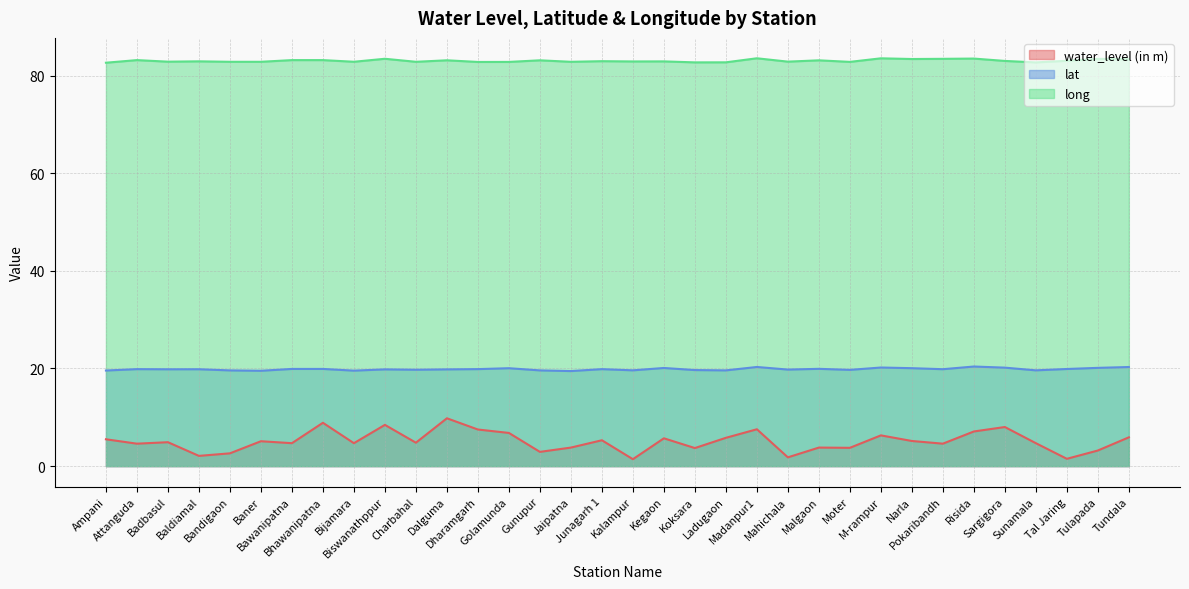

Reading right to left, list all the values displayed in this chart.

water_level (in m): 5.9	3.2	1.5	4.7	8.0	7.1	4.6	5.2	6.3	3.8	3.8	1.8	7.5	5.8	3.7	5.7	1.4	5.3	3.8	2.9	6.8	7.5	9.8	4.8	8.4	4.7	8.9	4.7	5.1	2.6	2.1	4.9	4.6	5.5
lat: 20.3	20.1	19.9	19.6	20.2	20.4	19.9	20.1	20.2	19.7	19.9	19.8	20.3	19.6	19.7	20.1	19.6	19.9	19.5	19.6	20.1	19.9	19.8	19.7	19.8	19.6	19.9	19.9	19.5	19.6	19.8	19.8	19.9	19.6
long: 83.4	83.4	83.0	82.7	83.0	83.5	83.4	83.4	83.5	82.8	83.1	82.8	83.5	82.7	82.7	82.9	82.9	82.9	82.8	83.1	82.8	82.8	83.1	82.8	83.4	82.8	83.2	83.2	82.8	82.8	82.9	82.8	83.2	82.6